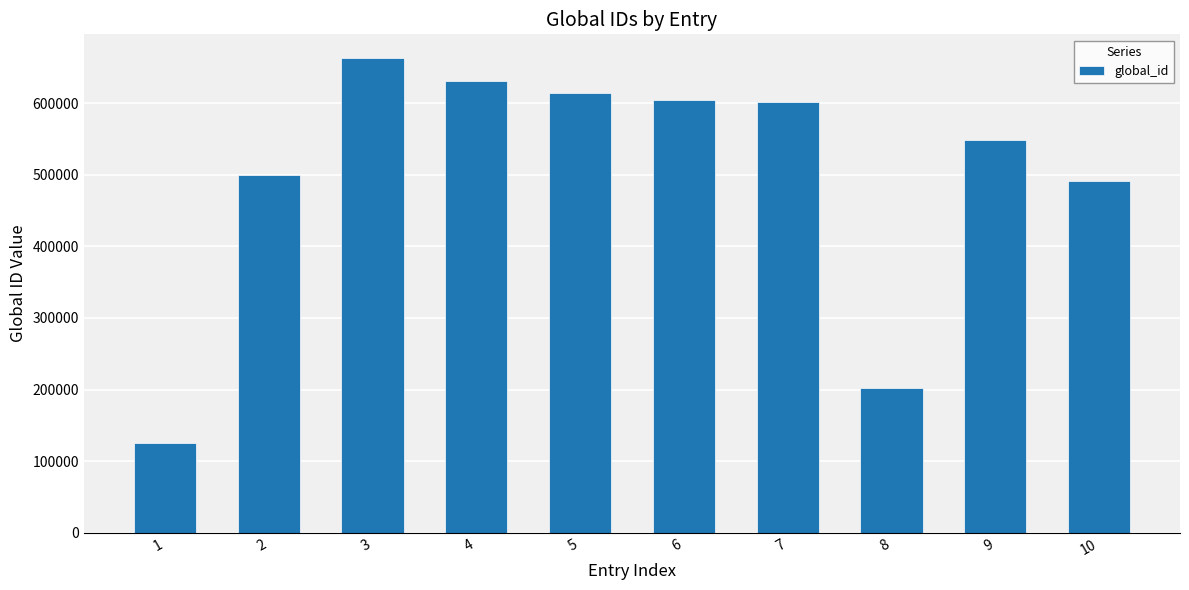

Count the number of categories in the chart.

10